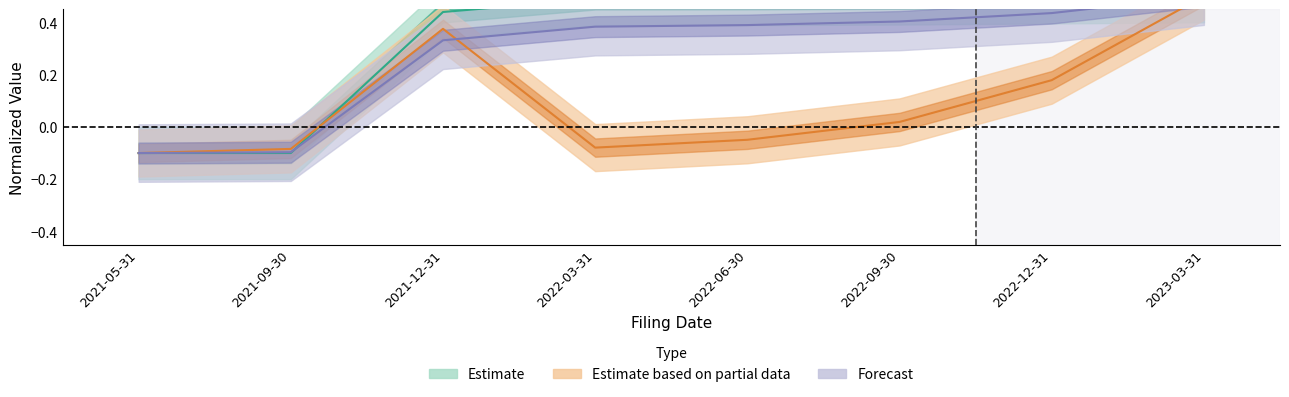

Count the number of data series in this chart.

3